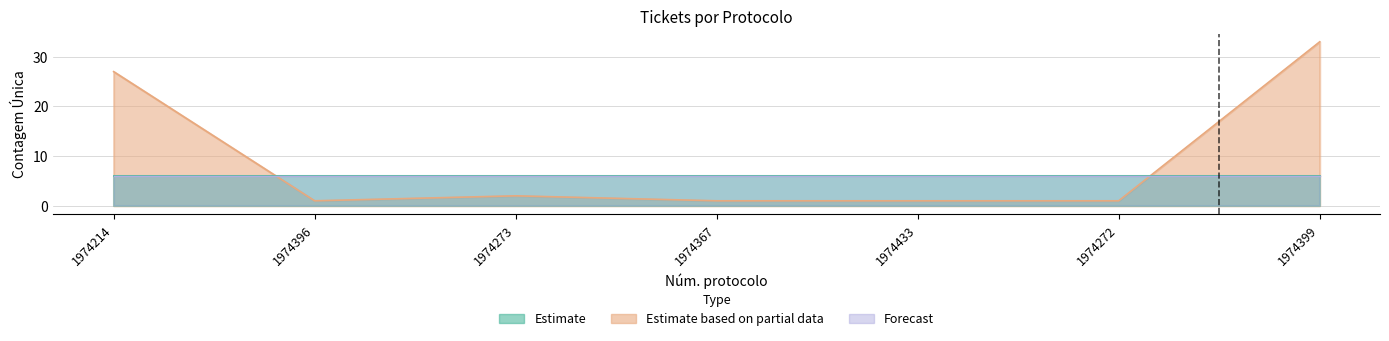

What is the ratio of the value at 1974396 to the value at 1974272?

1.0